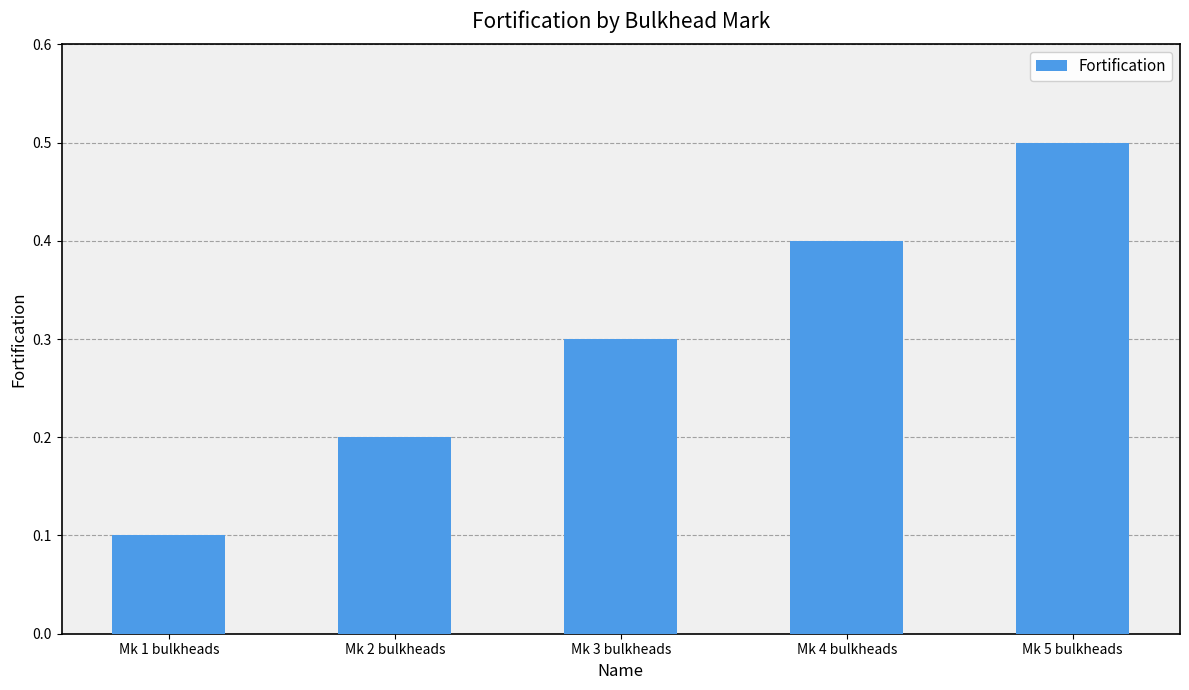

True or false: the data shows 0.2 at Mk 2 bulkheads.

True